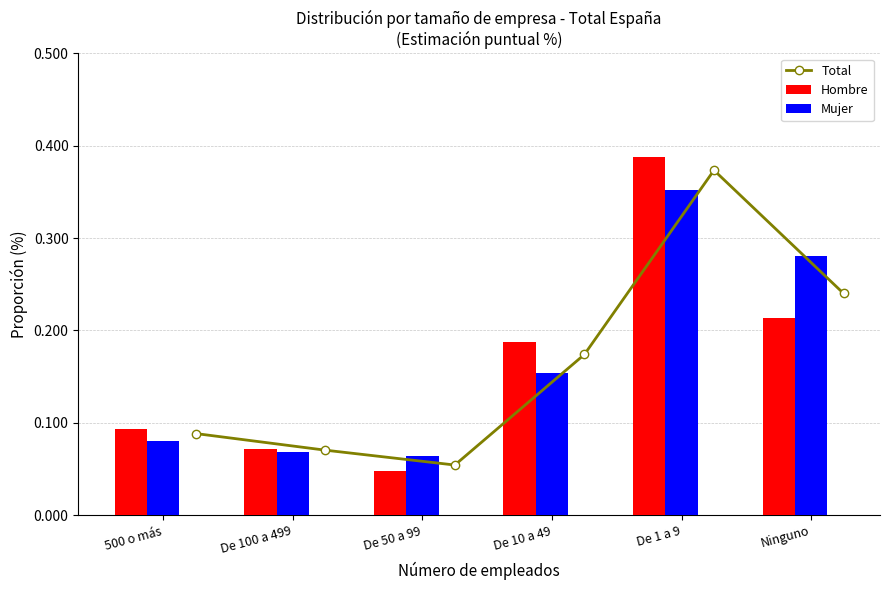

Which category has the lowest value in the Hombre series?

De 50 a 99